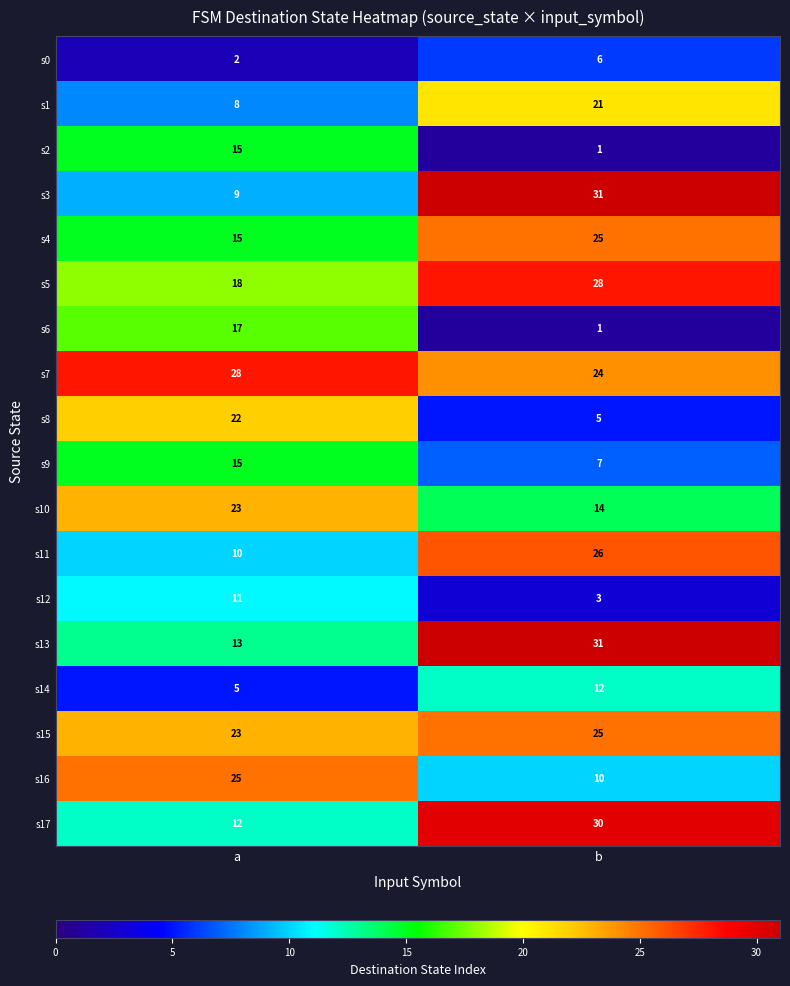

What is the sum of all s9 values?

22